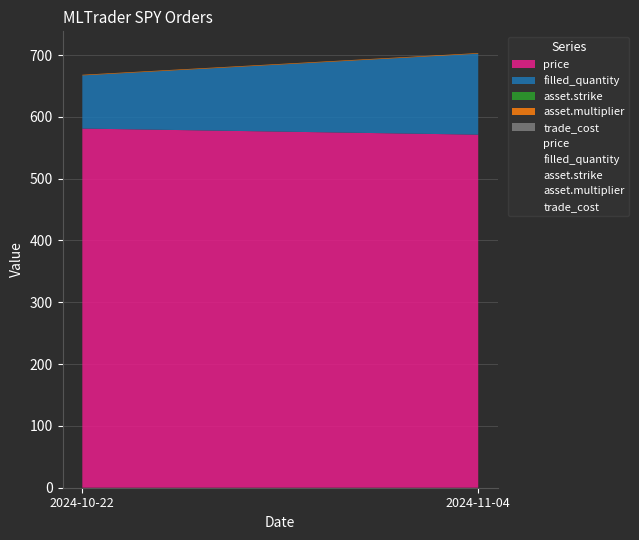

The value of asset.multiplier at 2024-10-22 is 0.6. True or false?

False